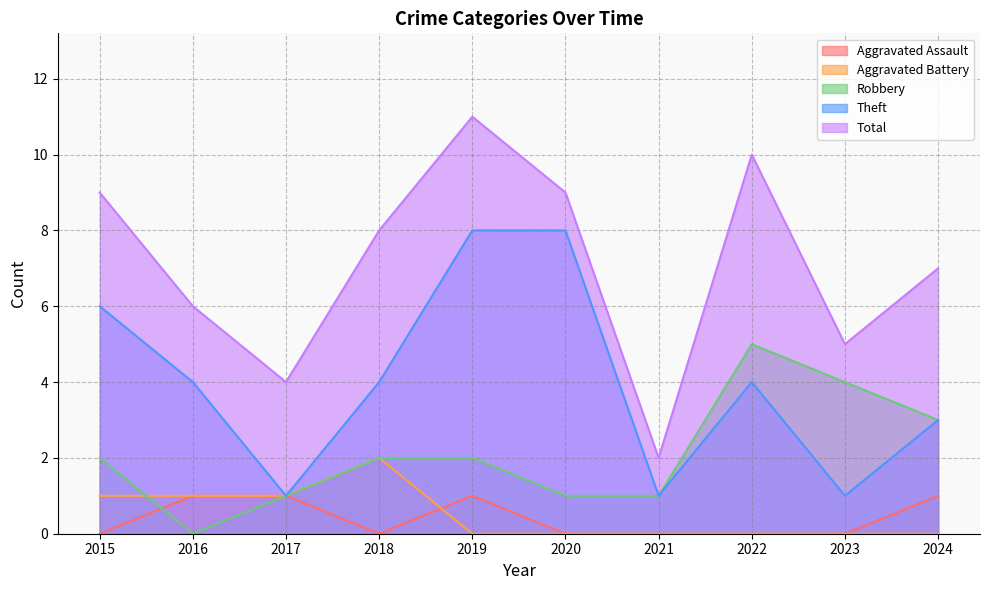

The Theft series shows 4 at 2018. True or false?

True